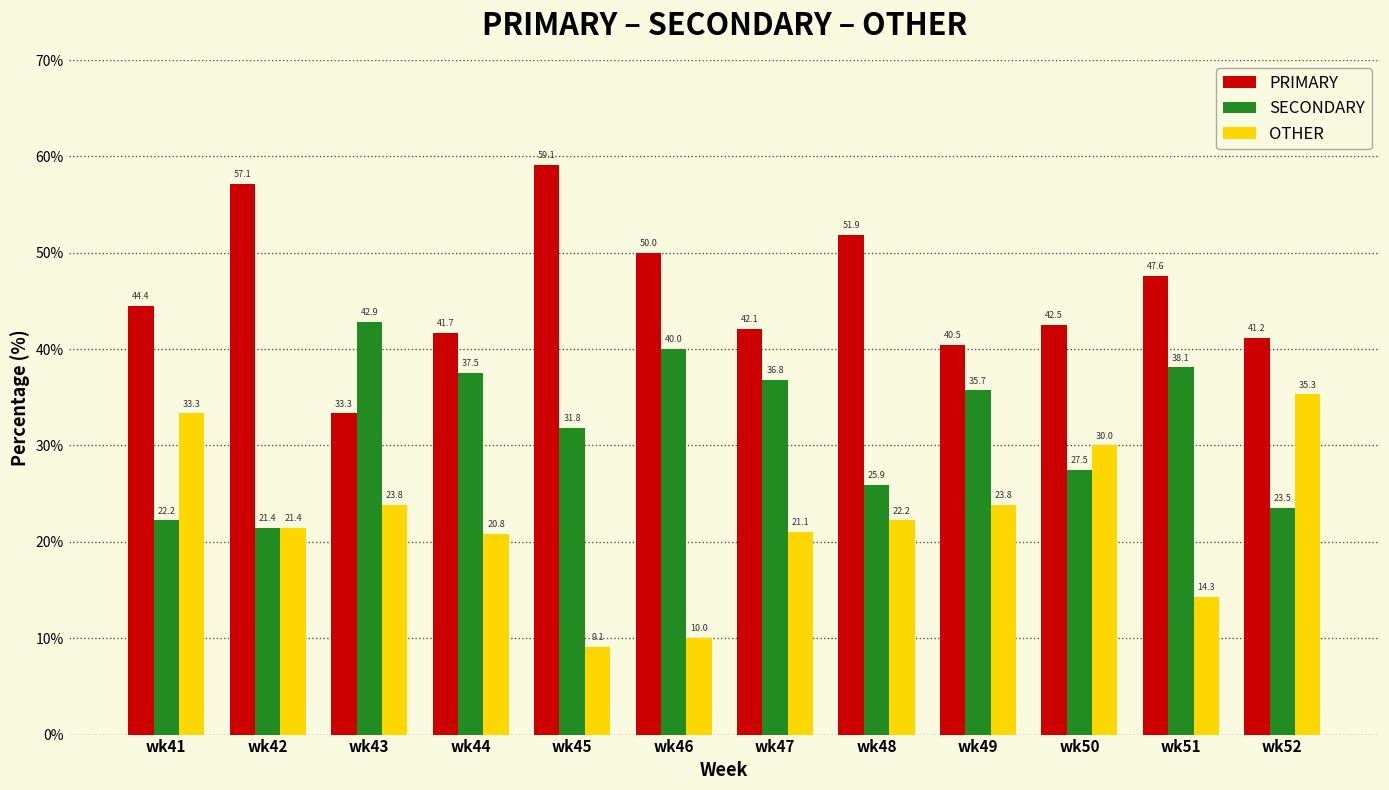

What is the approximate value of PRIMARY at wk46?

50.0